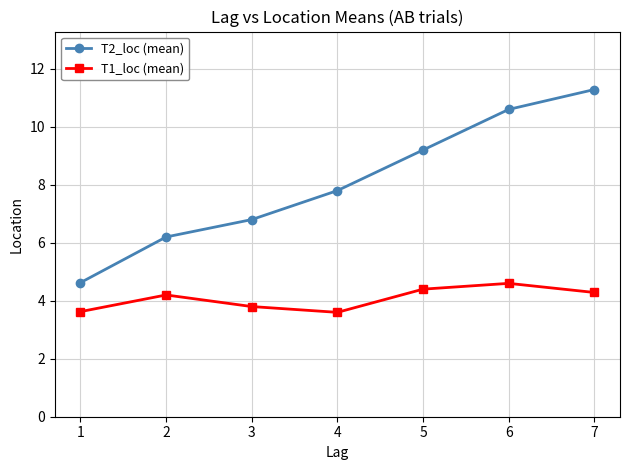

How many lines are shown in the chart?

2